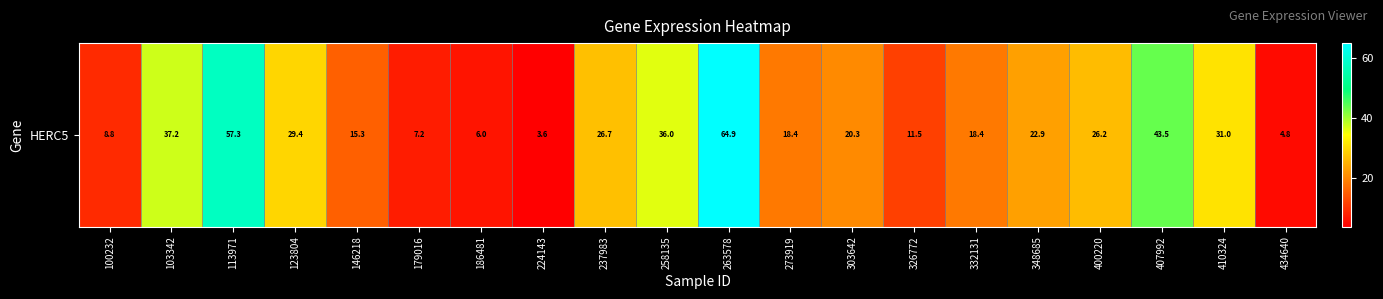

True or false: the data shows 36.0 at 258135.

True